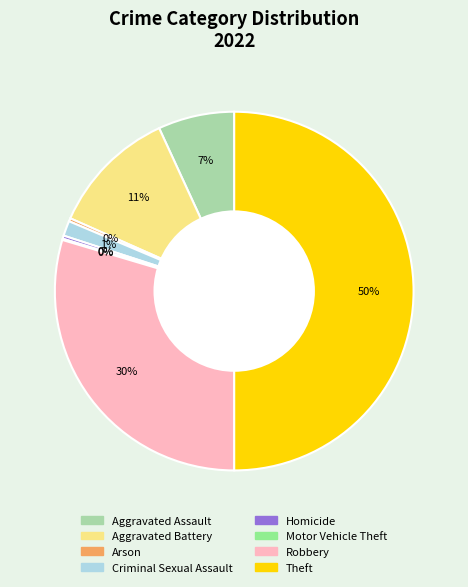

The Aggravated Battery slice represents 19% of the pie. True or false?

False